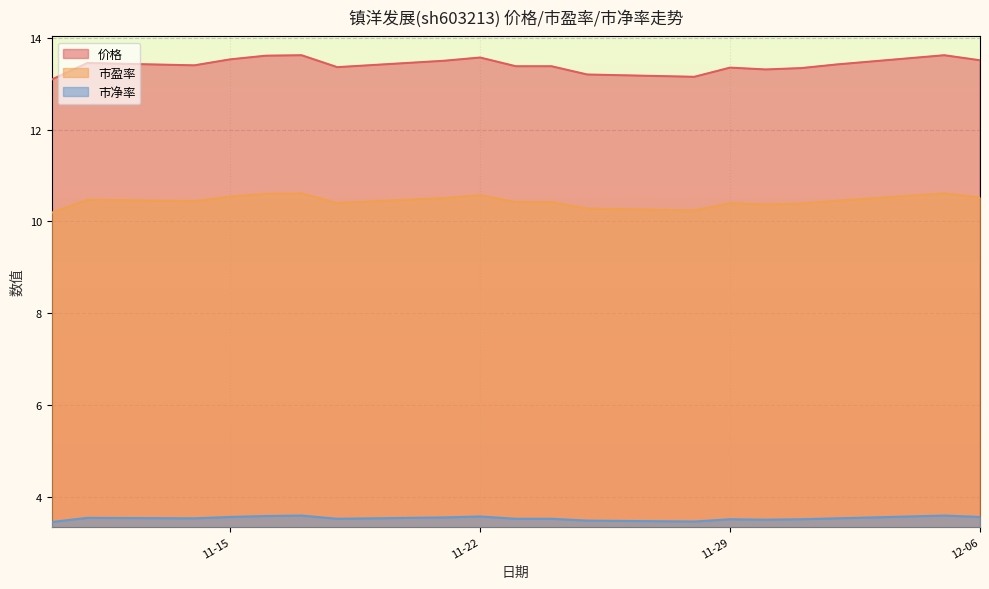

Is it true that 市盈率 equals 4.7 at 2022-11-25?

False